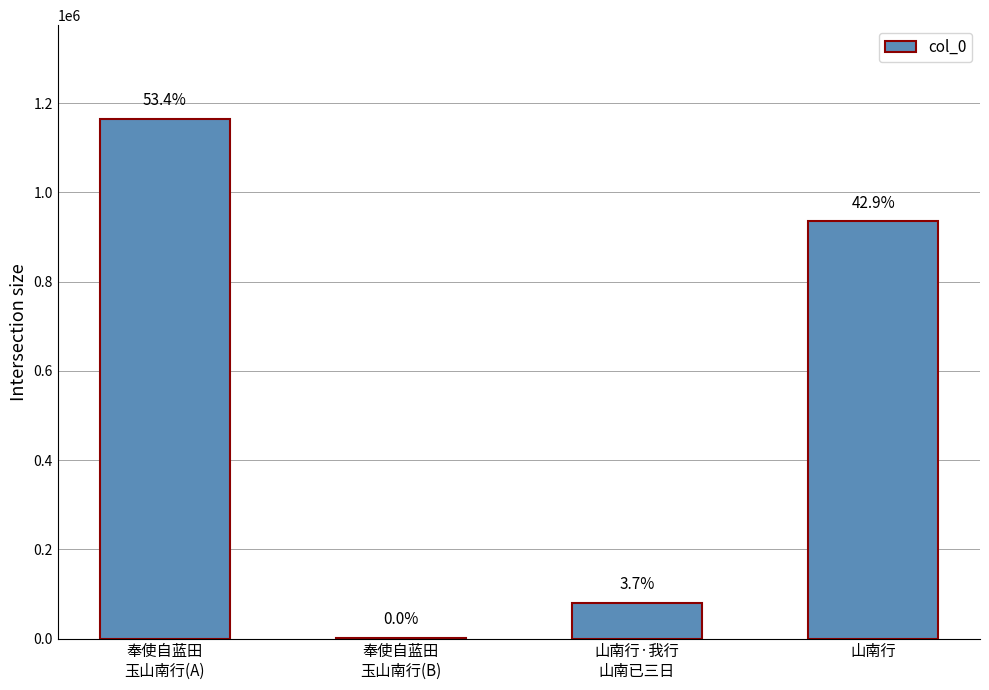

Are the bars horizontal?

No